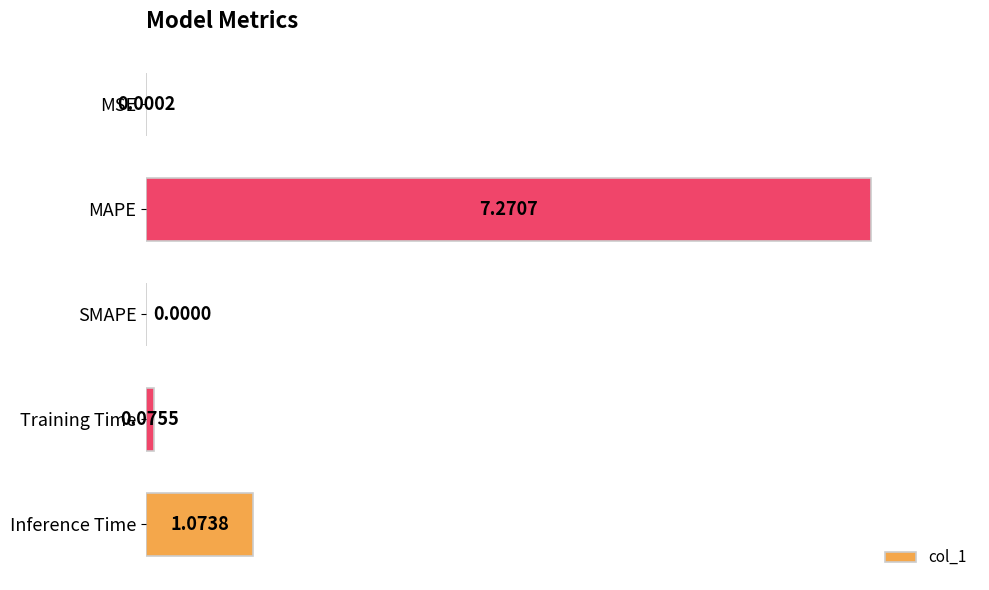

At which category does the chart reach its peak across all series?

MAPE